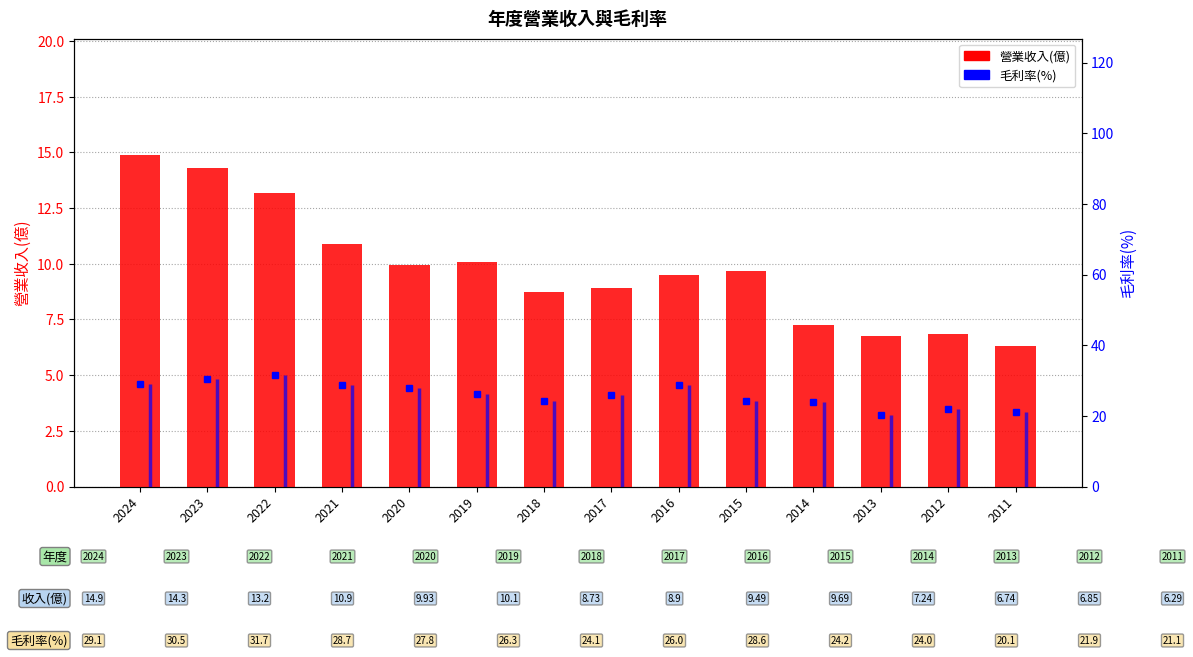

Where is 營業收入(億) nearest to the value 10?

2020